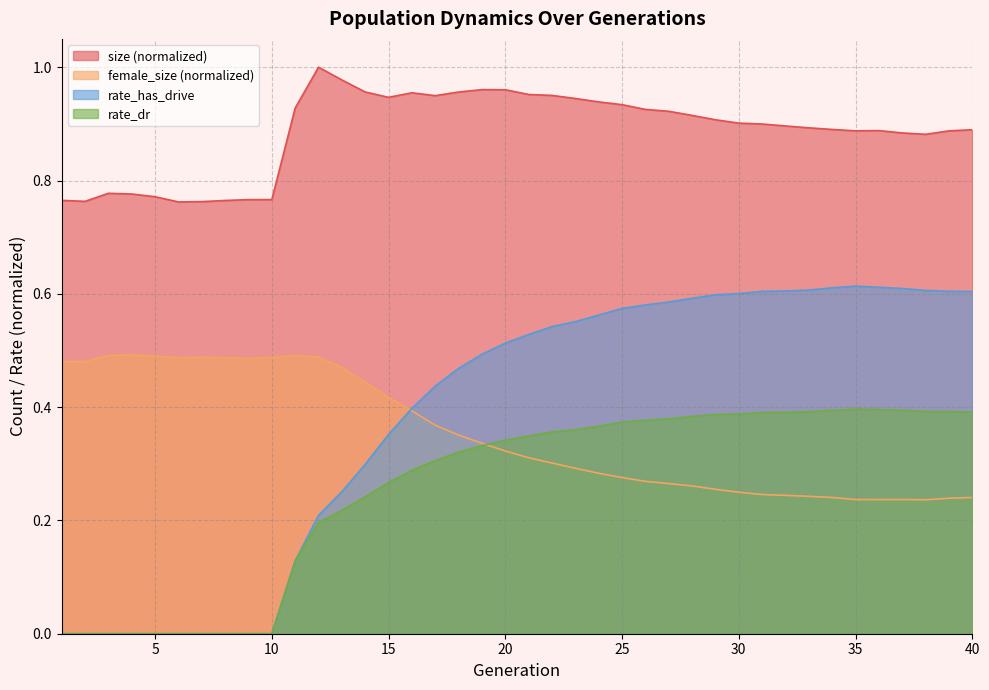

The value of female_size at 27 is 0.3. True or false?

True